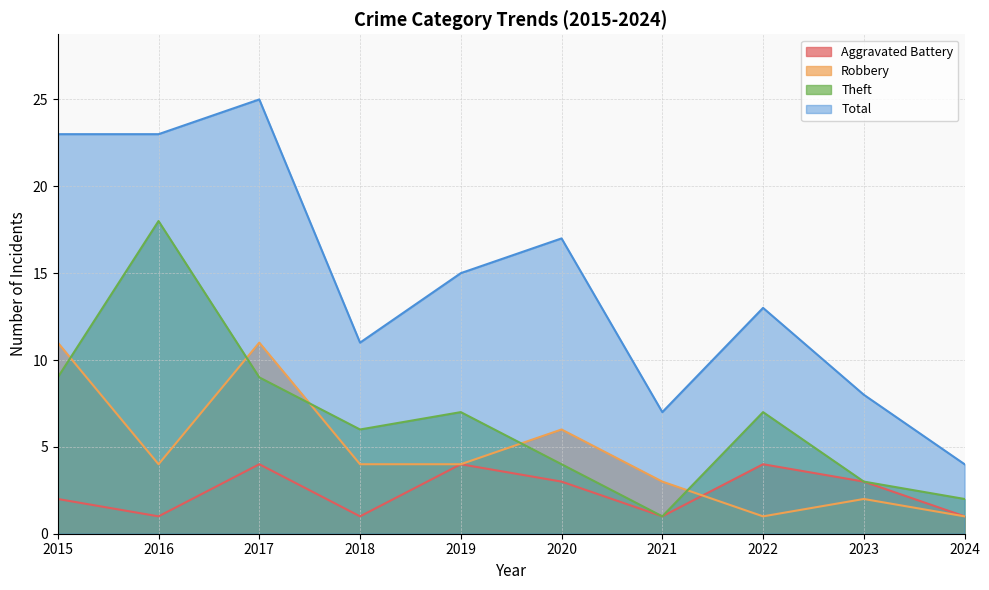

How many lines are shown in the chart?

4